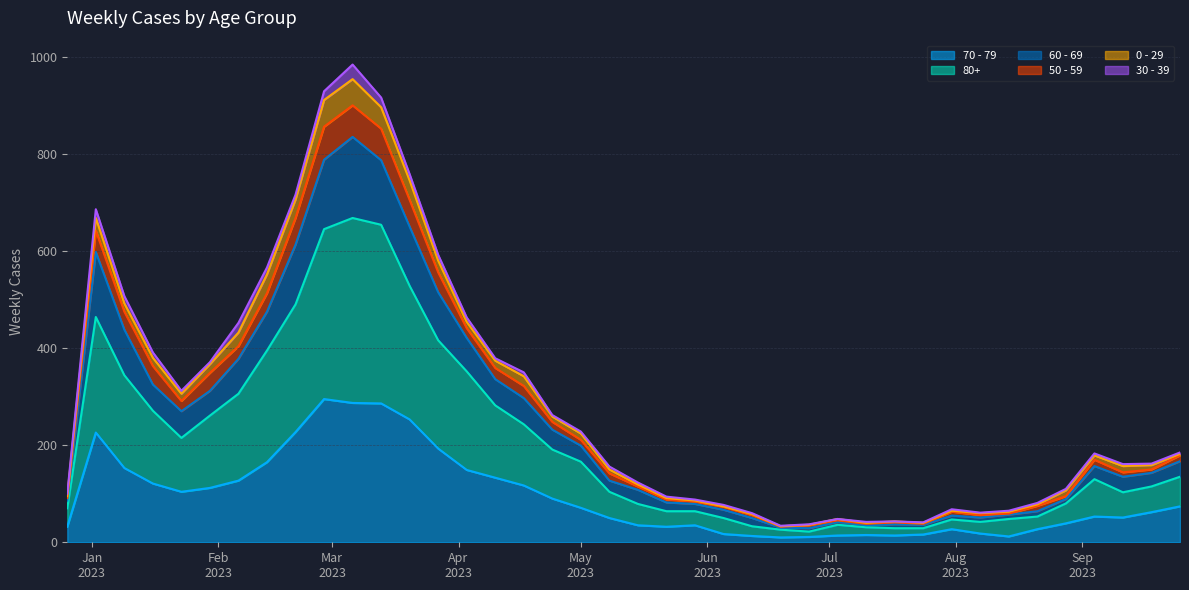

What are all the series names shown in the legend?

70 - 79, 80+, 60 - 69, 50 - 59, 0 - 29, 30 - 39